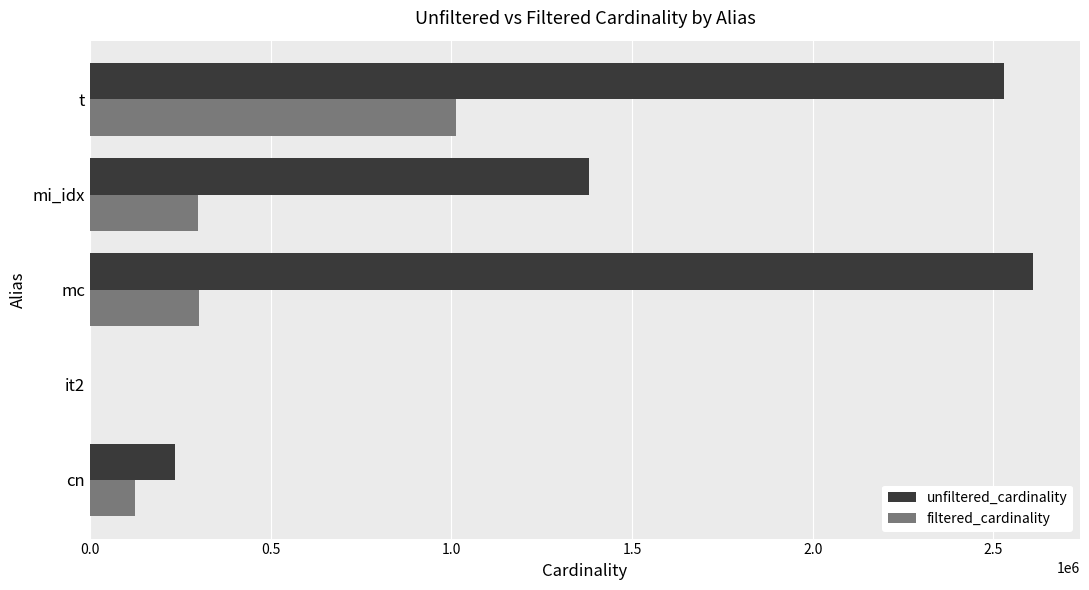

What is the sum of all filtered_cardinality values?

1742398